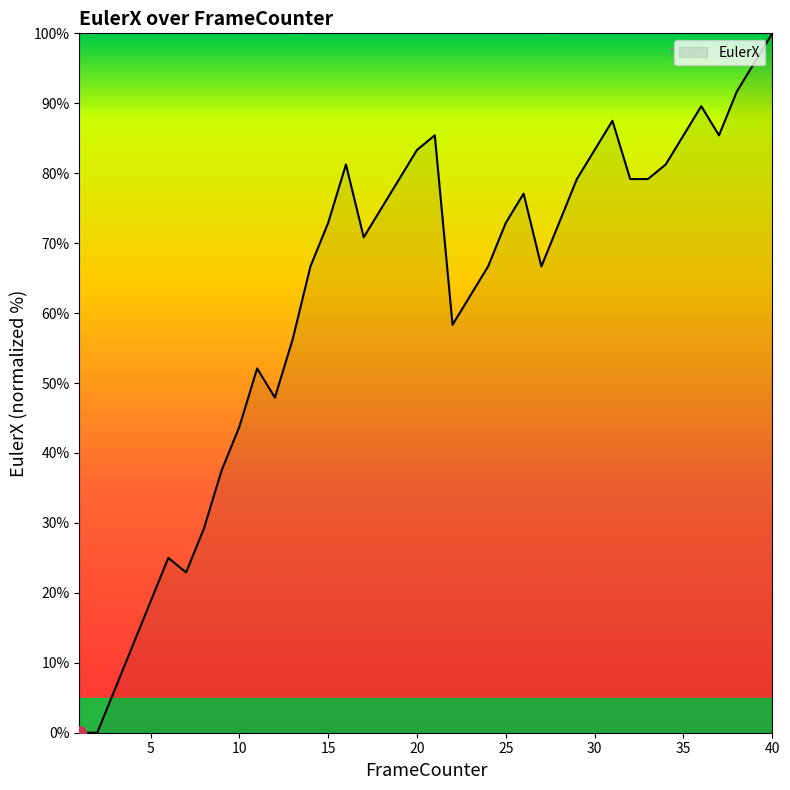

What is the greatest value displayed?

100.0